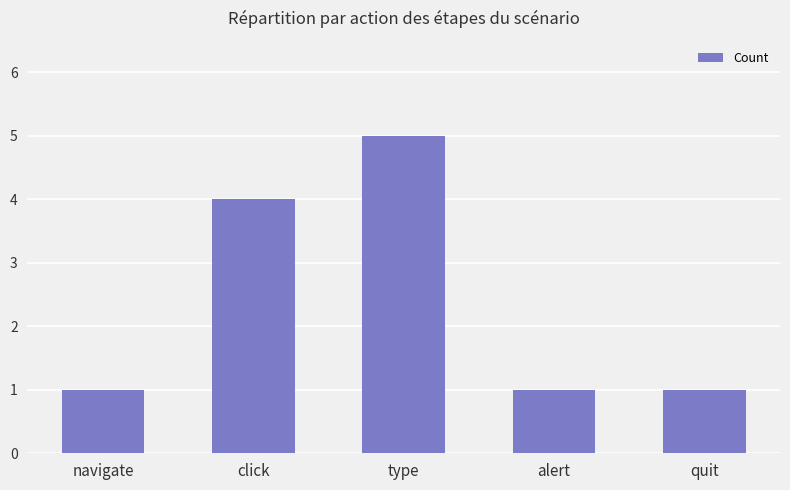

What is the sum of all values?

12